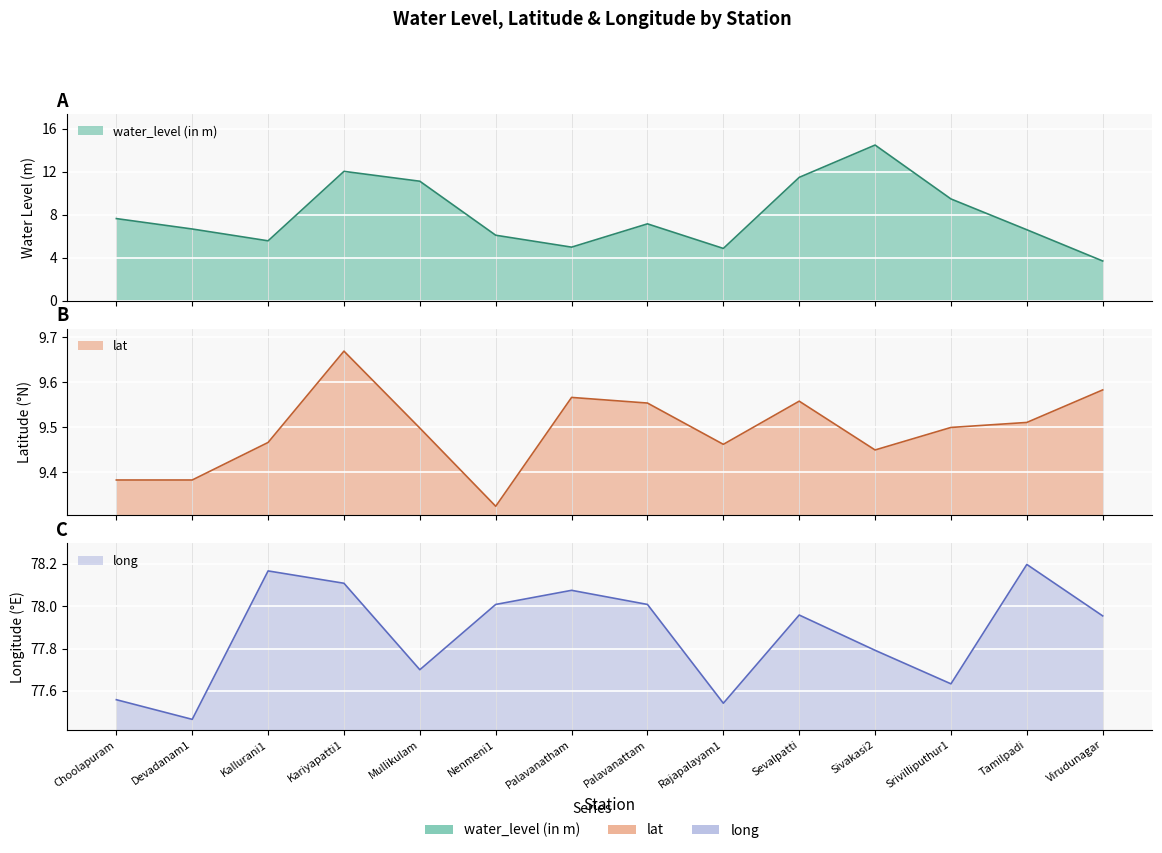

Reading left to right, transcribe all the data shown in this chart.

water_level (in m): Choolapuram=7.6	Devadanam1=6.7	Kallurani1=5.6	Kariyapatti1=12.0	Mullikulam=11.1	Nenmeni1=6.1	Palavanatham=5.0	Palavanattam=7.2	Rajapalayam1=4.9	Sevalpatti=11.5	Sivakasi2=14.5	Srivilliputhur1=9.5	Tamilpadi=6.6	Virudunagar=3.7
lat: Choolapuram=9.4	Devadanam1=9.4	Kallurani1=9.5	Kariyapatti1=9.7	Mullikulam=9.5	Nenmeni1=9.3	Palavanatham=9.6	Palavanattam=9.6	Rajapalayam1=9.5	Sevalpatti=9.6	Sivakasi2=9.4	Srivilliputhur1=9.5	Tamilpadi=9.5	Virudunagar=9.6
long: Choolapuram=77.6	Devadanam1=77.5	Kallurani1=78.2	Kariyapatti1=78.1	Mullikulam=77.7	Nenmeni1=78.0	Palavanatham=78.1	Palavanattam=78.0	Rajapalayam1=77.5	Sevalpatti=78.0	Sivakasi2=77.8	Srivilliputhur1=77.6	Tamilpadi=78.2	Virudunagar=78.0